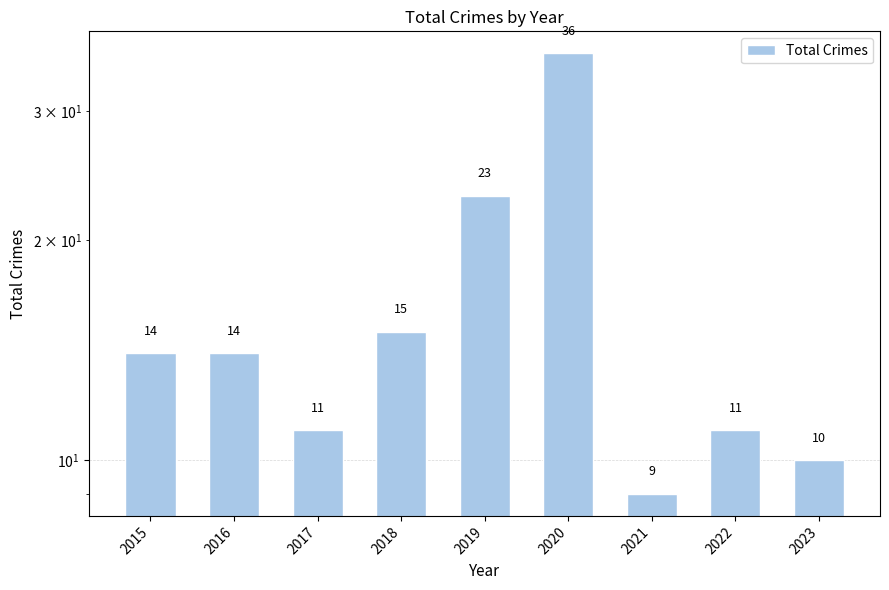

What is the value of the 5th bar from the left?

23